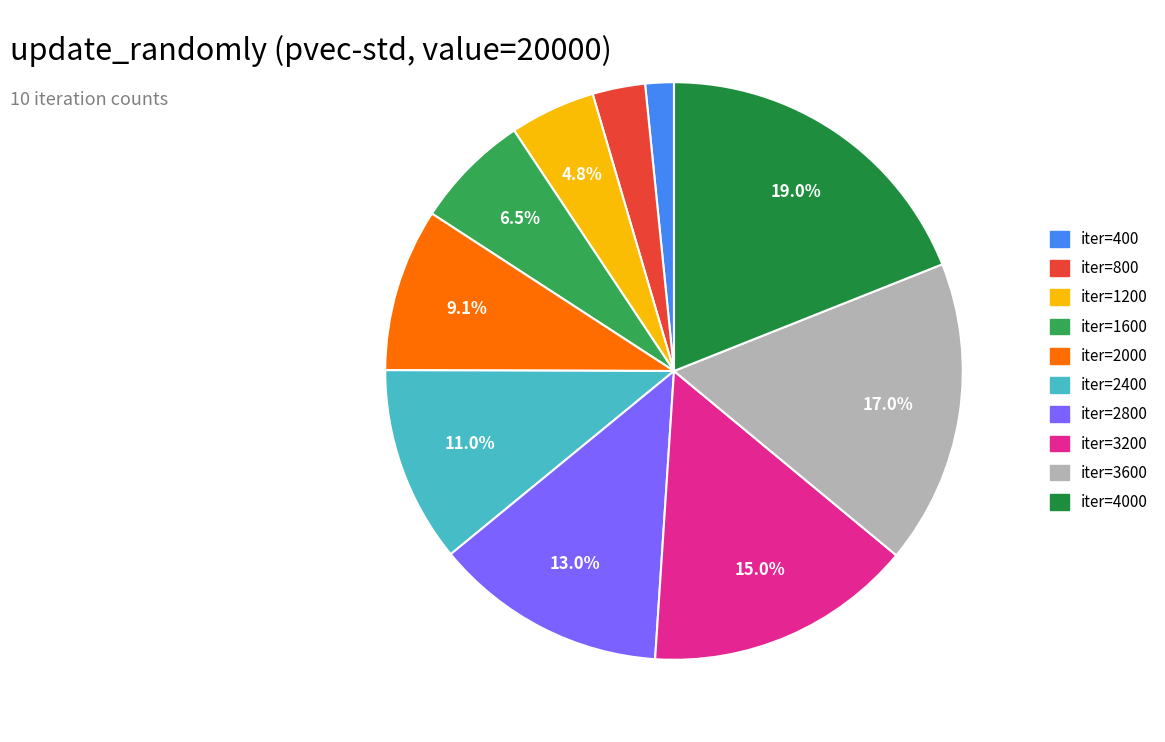

Is there a majority slice in this chart?

No